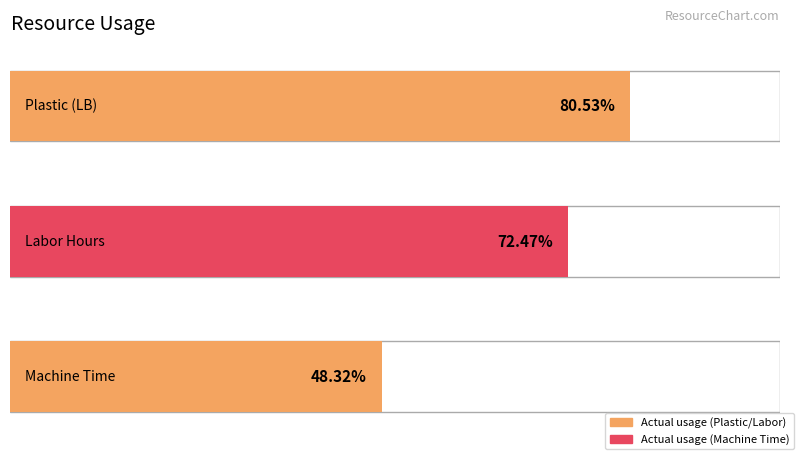

The value at Labor Hours is 83.1. True or false?

False